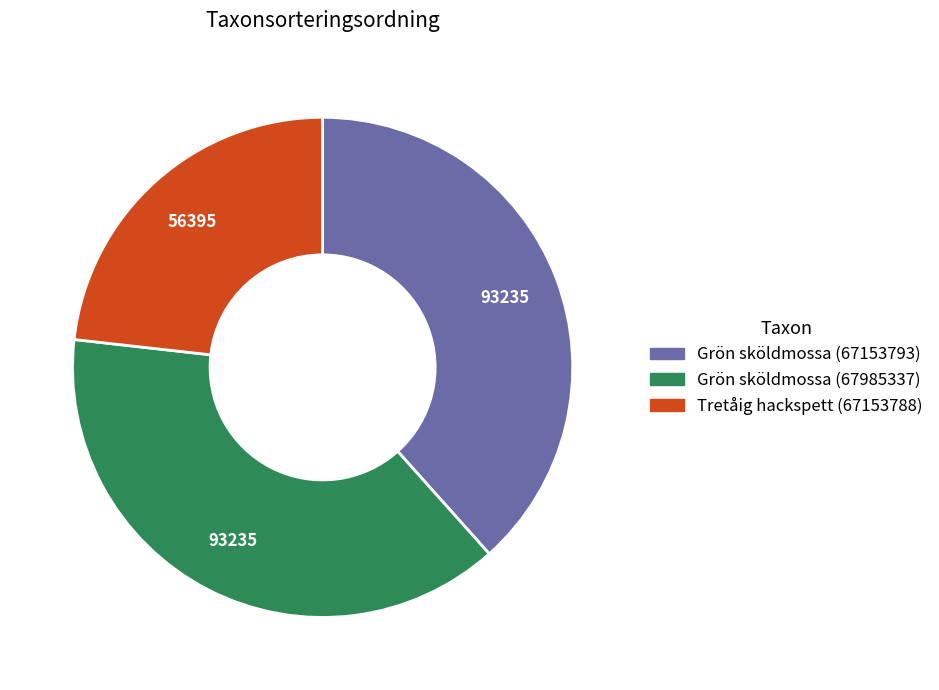

Between Grön sköldmossa (67985337) and Tretåig hackspett (67153788), which is larger?

Grön sköldmossa (67985337)